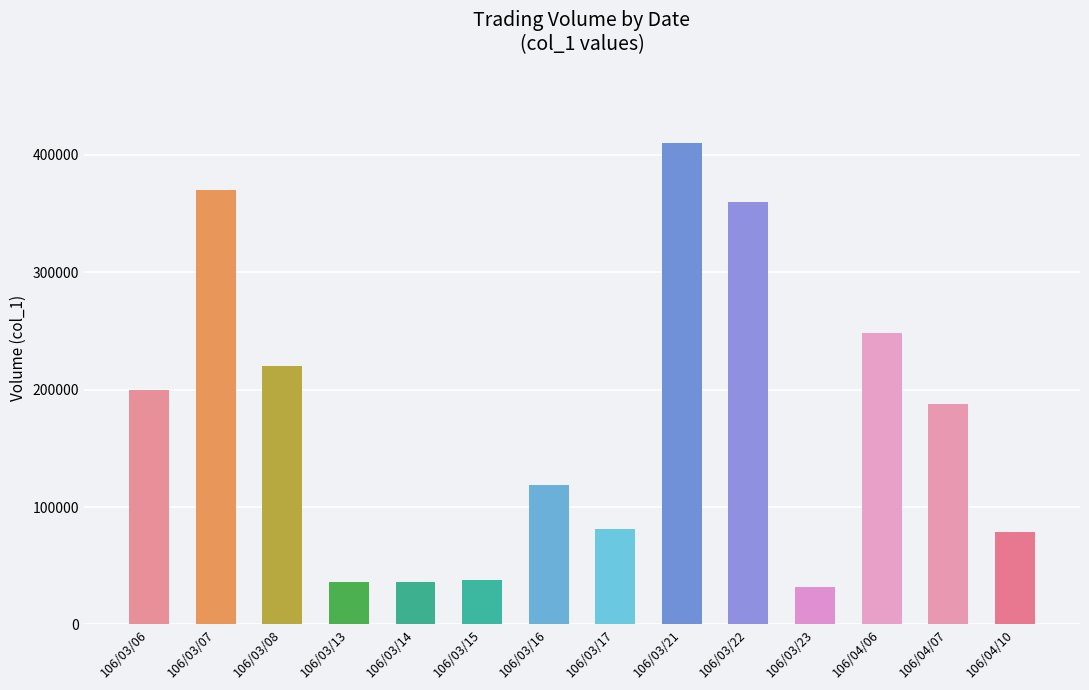

How many categories are shown in the chart?

14